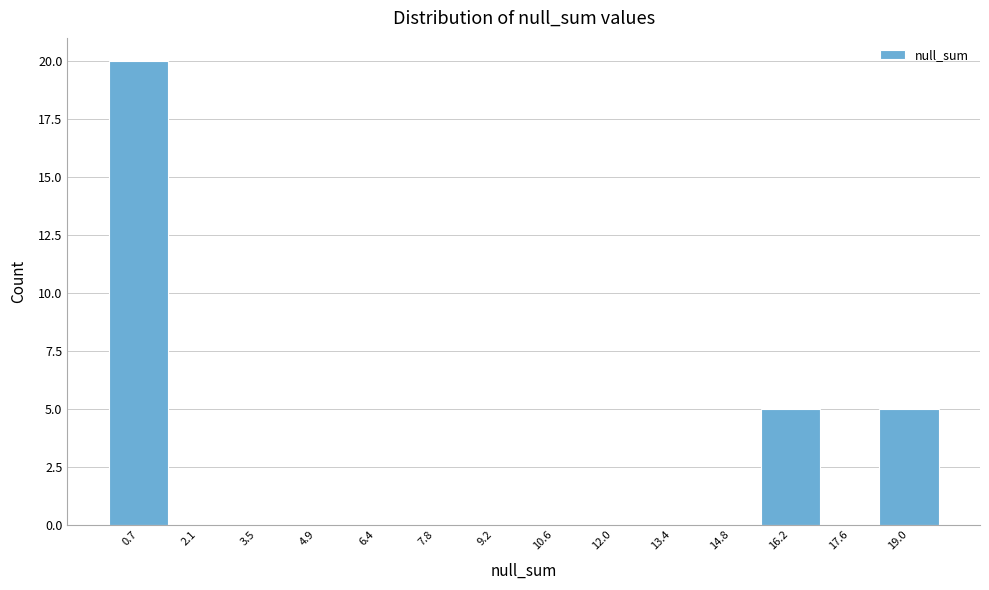

Reading left to right, transcribe this chart: for each bar, give the range it covers on the x-axis and its height. Neither the bar edges nor the heights are printed on the chart, so give them approximately, as read against the axes.

0.0 to 1.4: 20
1.4 to 2.8: 0
2.8 to 4.2: 0
4.2 to 5.6: 0
5.6 to 7.0: 0
7.0 to 8.4: 0
8.4 to 9.8: 0
9.8 to 11.2: 0
11.2 to 12.6: 0
12.6 to 14.2: 0
14.2 to 15.6: 0
15.6 to 17.0: 5
17.0 to 18.4: 0
18.4 to 19.8: 5